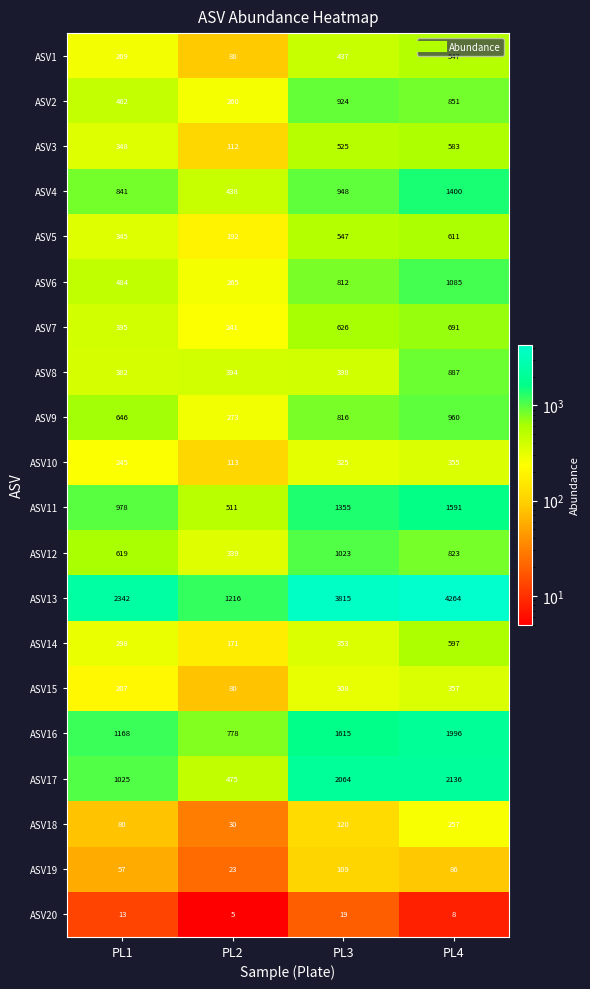

What is the approximate value of ASV3 at PL4, to the nearest 5?

585